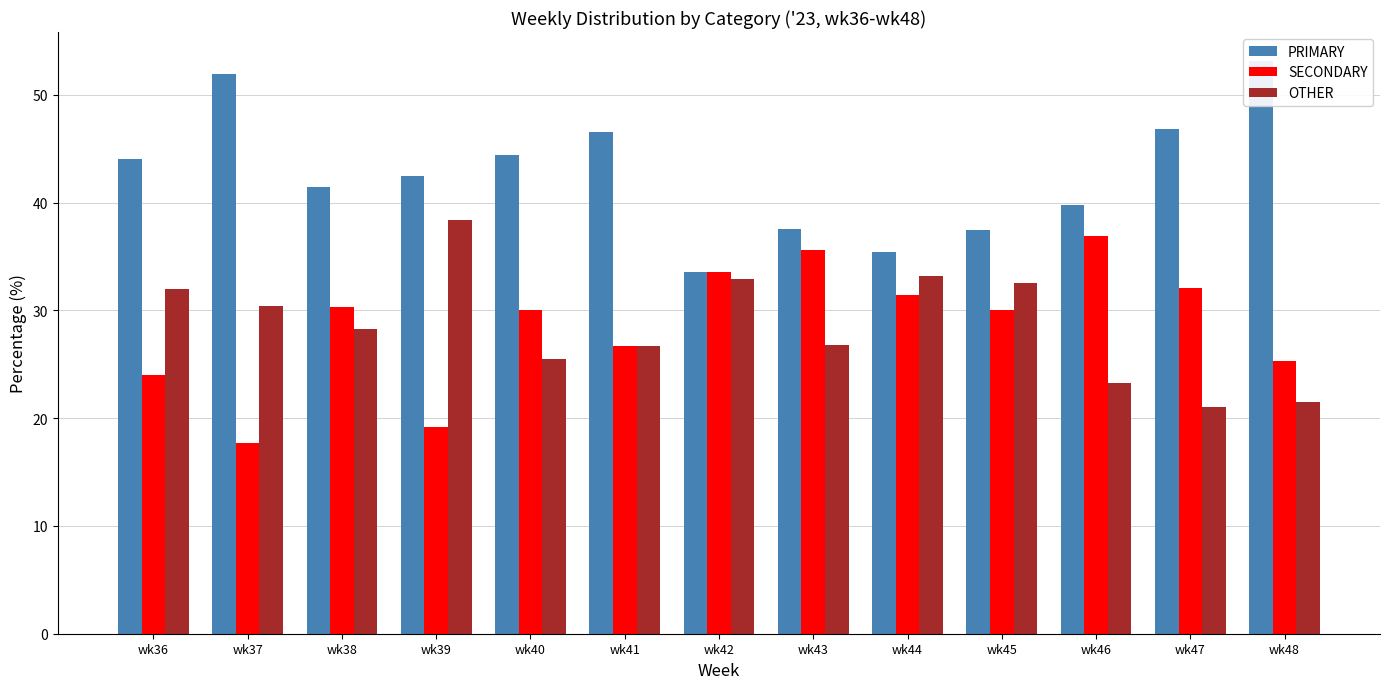

Does the chart contain stacked bars?

No